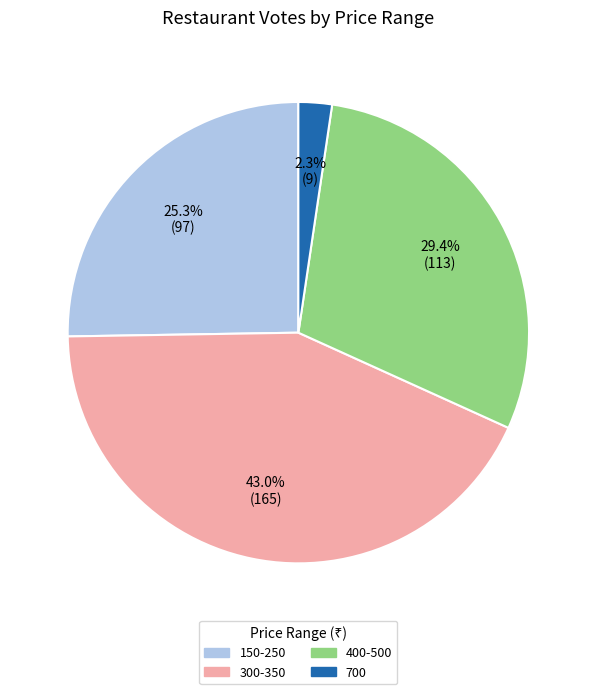

Is there a majority slice in this chart?

No